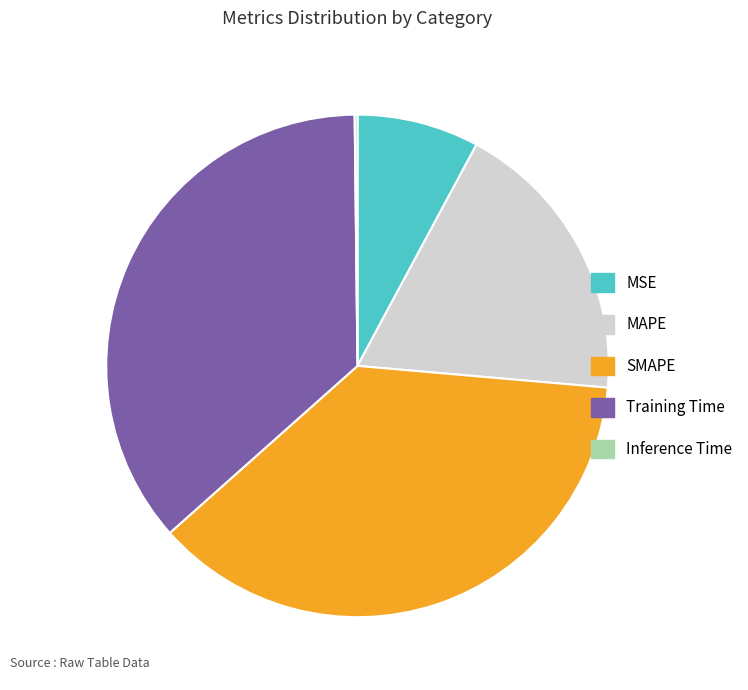

Does any single category account for the majority?

No